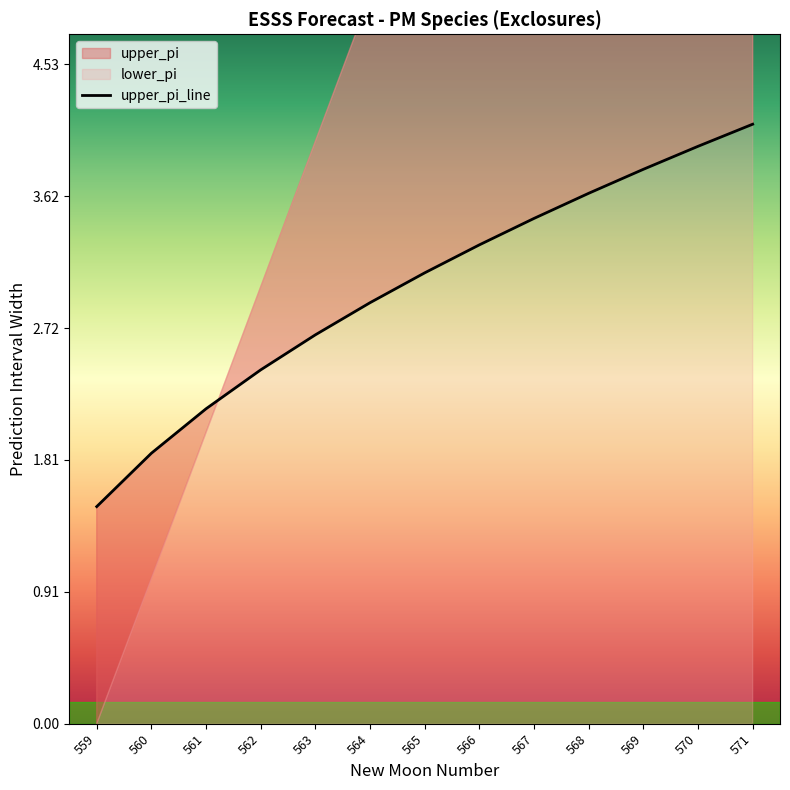

Reading left to right, what are all the values shown in this chart?

559=1.5	560=1.9	561=2.2	562=2.4	563=2.7	564=2.9	565=3.1	566=3.3	567=3.5	568=3.6	569=3.8	570=4.0	571=4.1